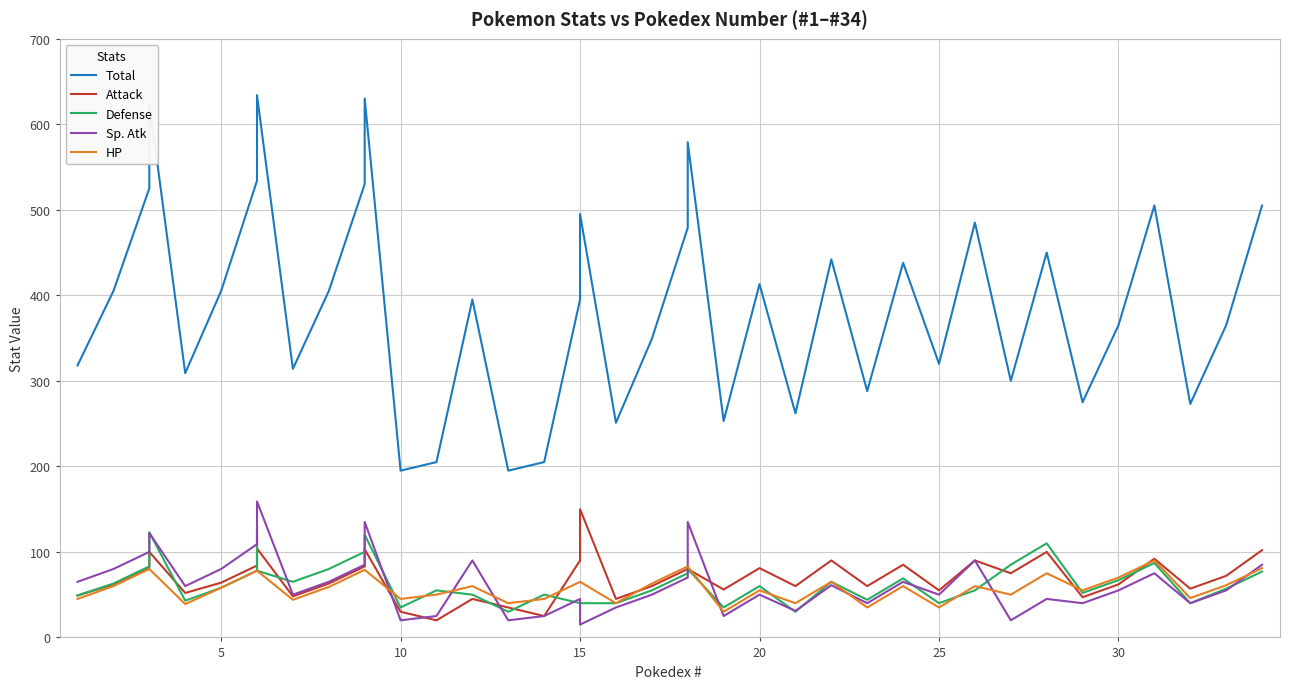

How many lines are shown in the chart?

5